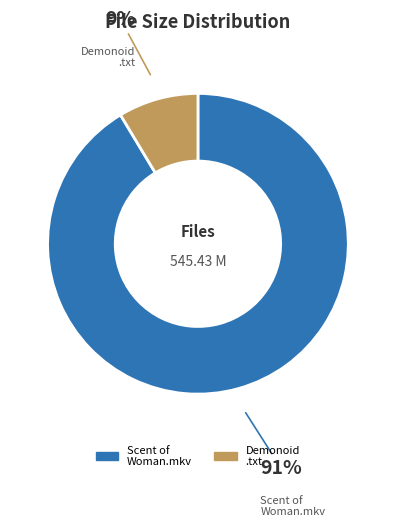

How many slices are in this pie chart?

2